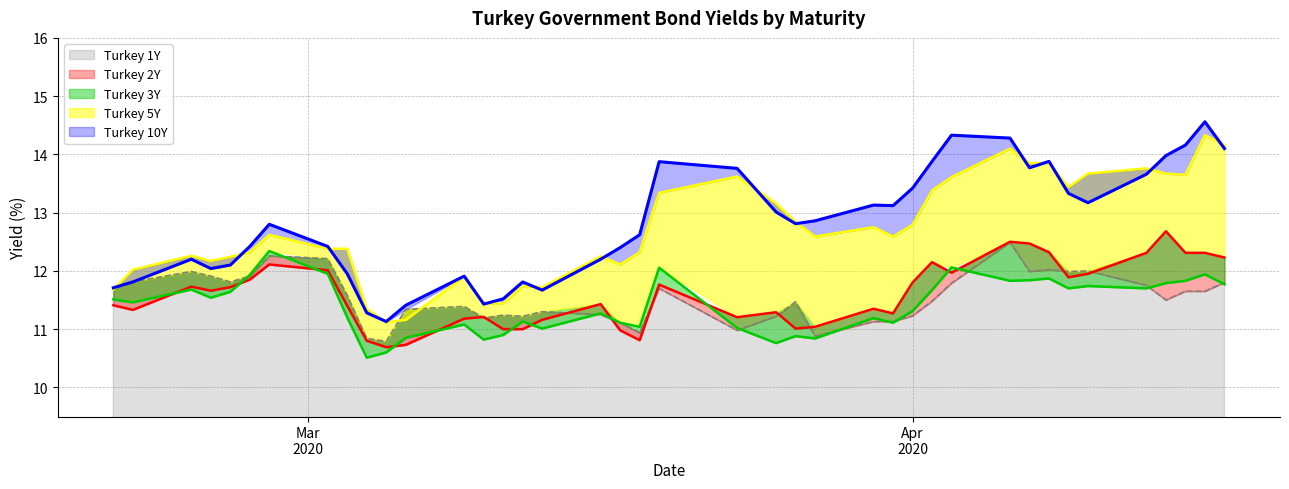

Does the chart have visible grid lines?

Yes